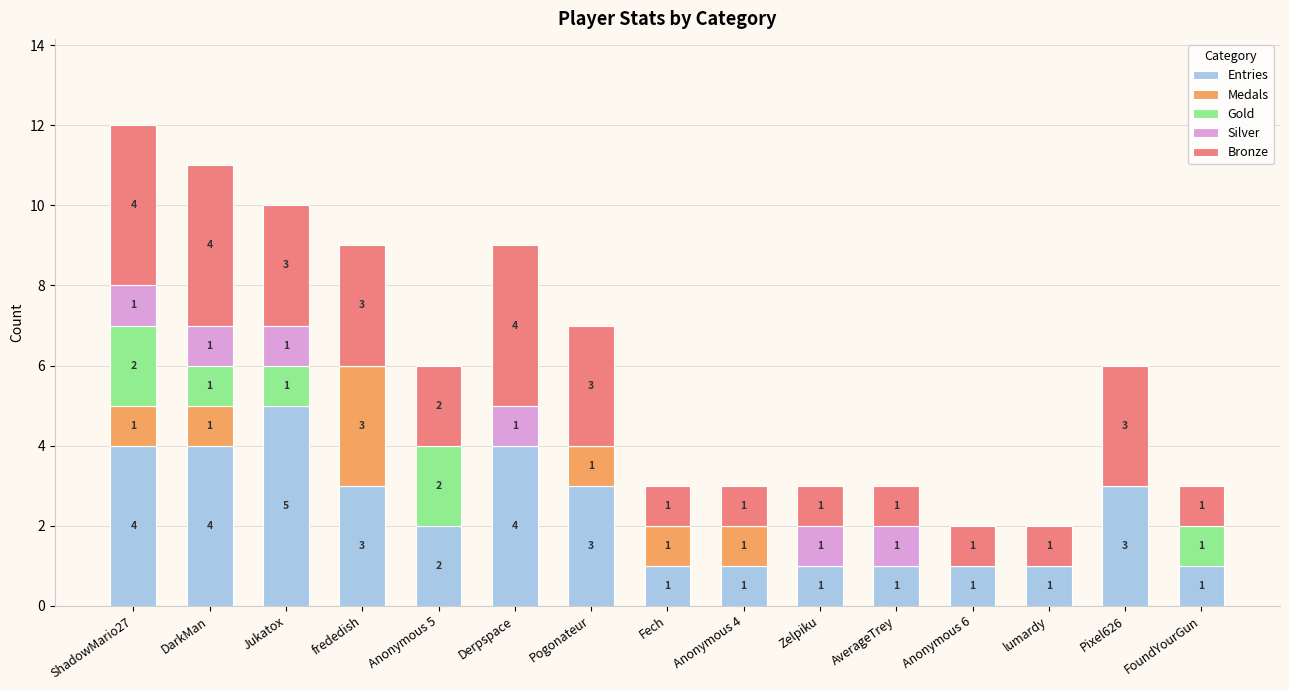

At which category is the sum across all series the highest?

ShadowMario27